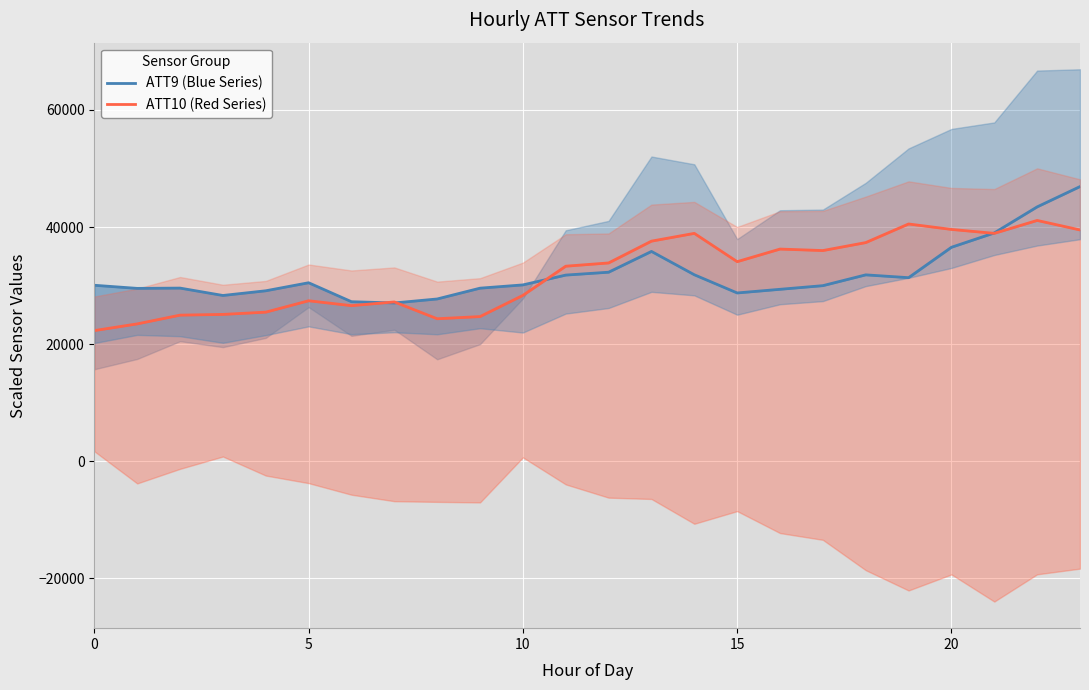

What is the smallest value displayed?

22309.4